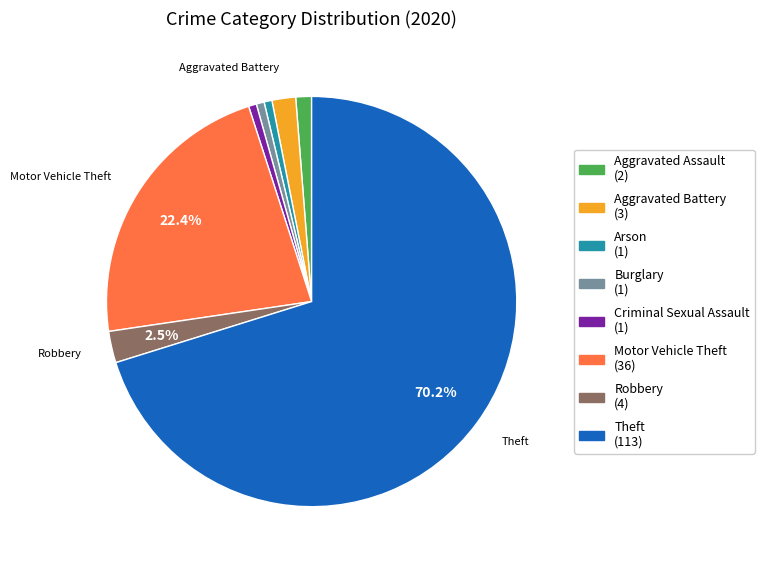

Which has a higher value, Theft or Burglary?

Theft